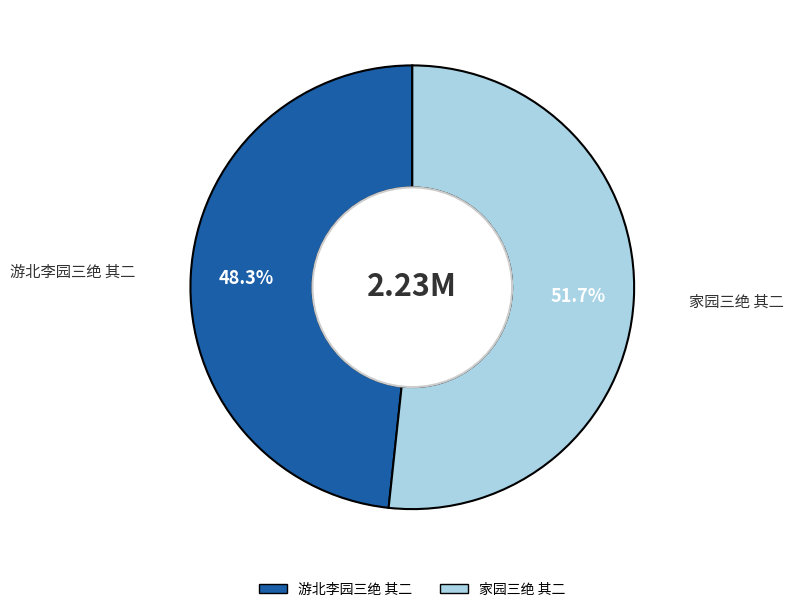

The 游北李园三绝 其二 slice represents 55% of the pie. True or false?

False